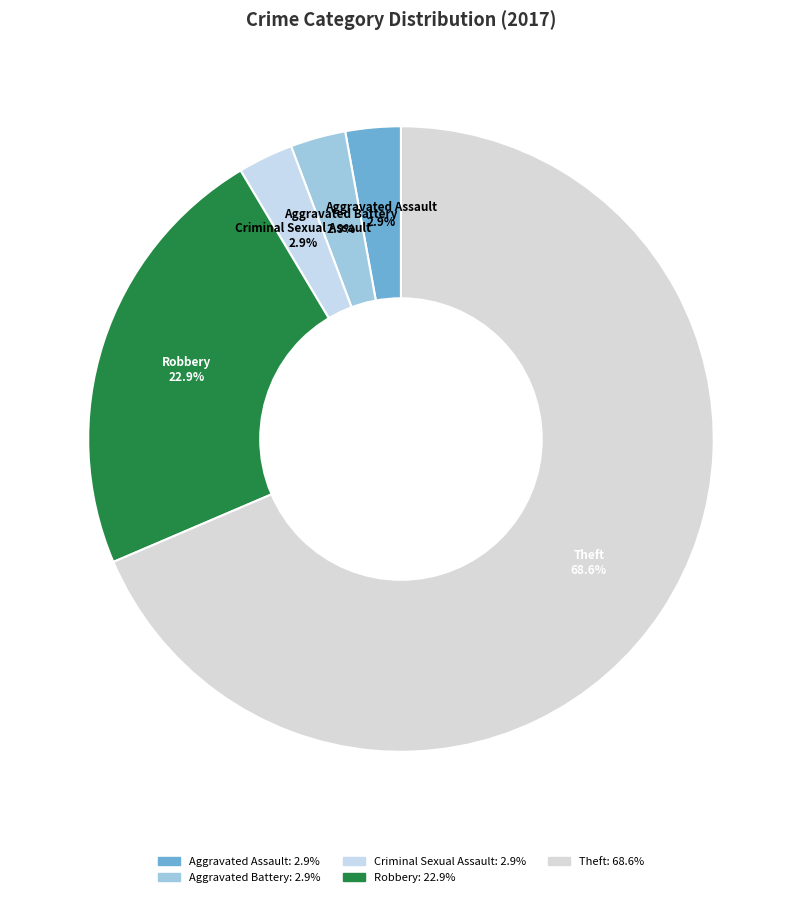

Count the number of slices in the pie.

5